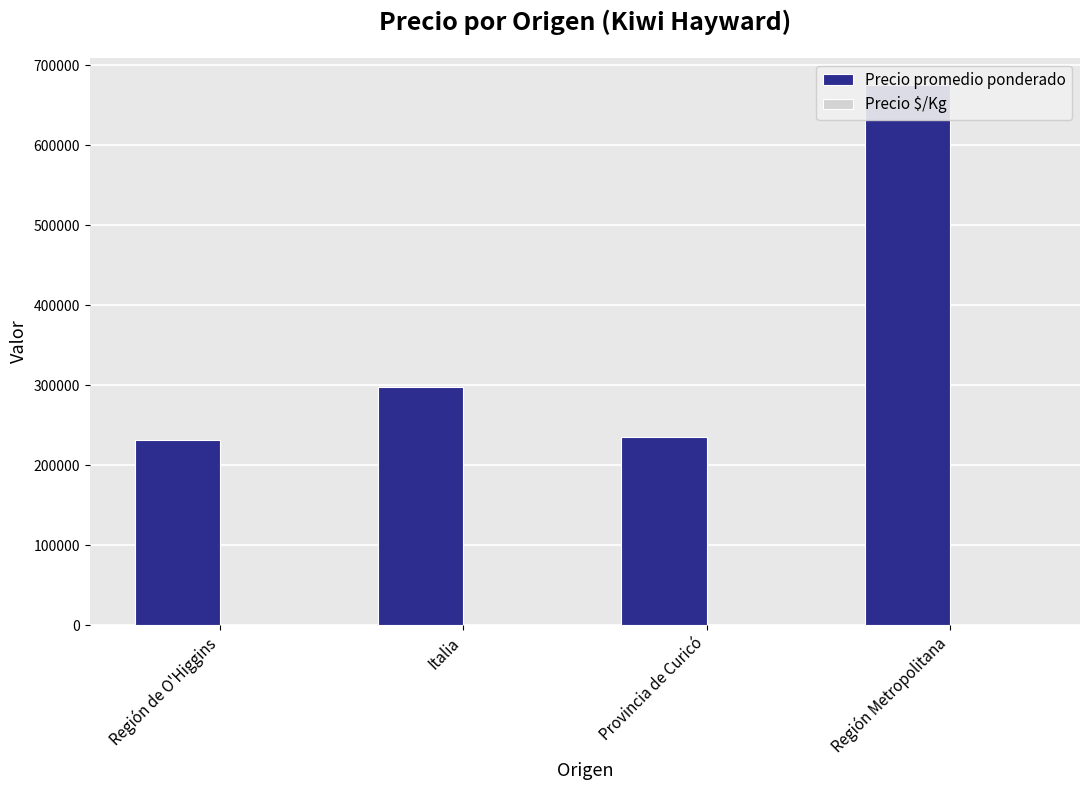

List the series in order of their peak value, highest first.

Precio promedio ponderado, Precio $/Kg